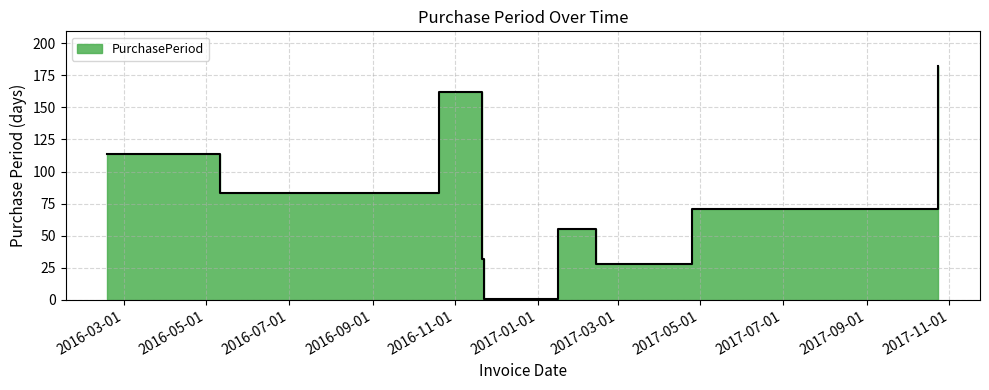

True or false: the data has more than 1 interior local peaks.

True